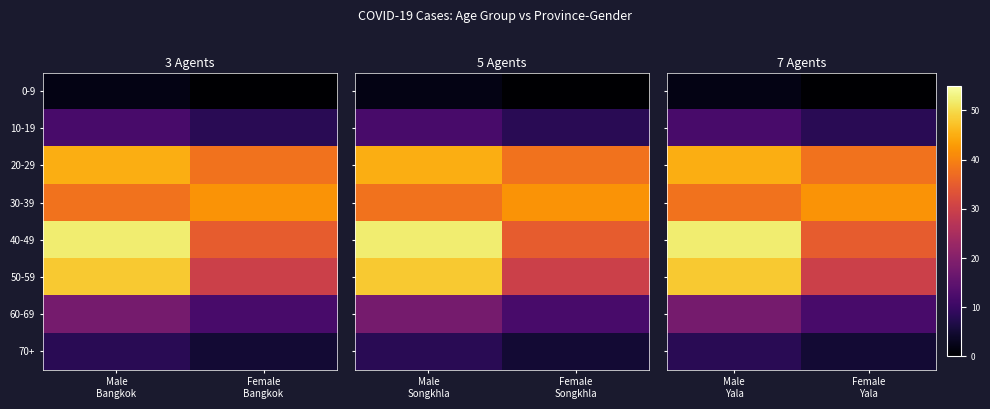

At how many categories does at least one series exceed 51?

1